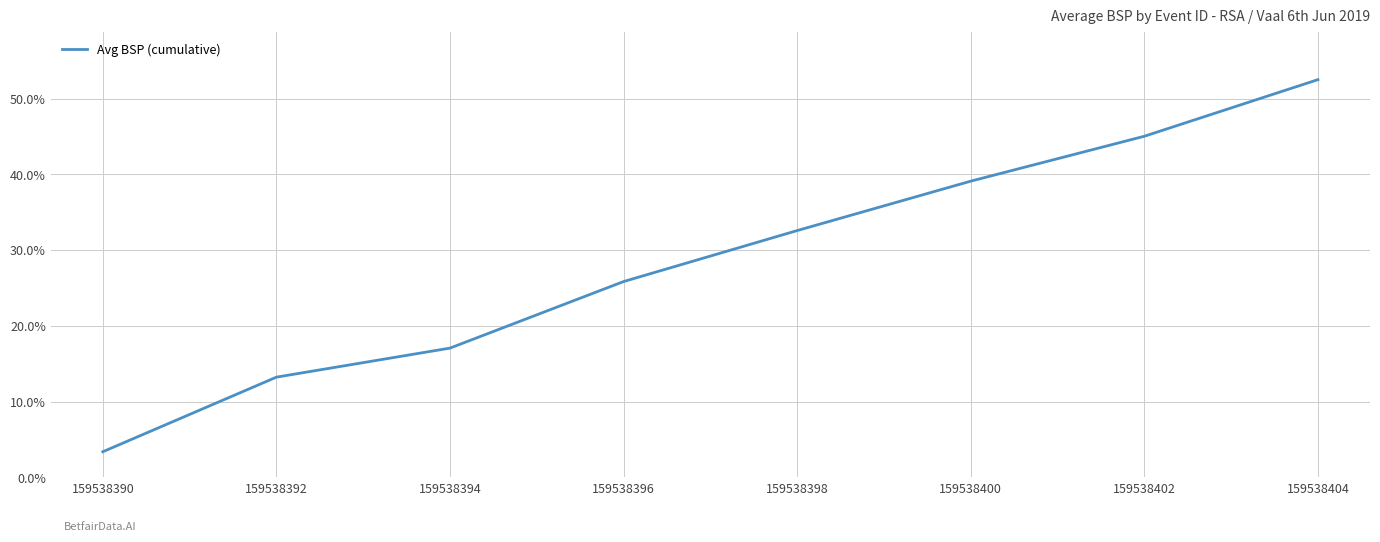

Is it true that the value at 159538392 is 5.6?

False